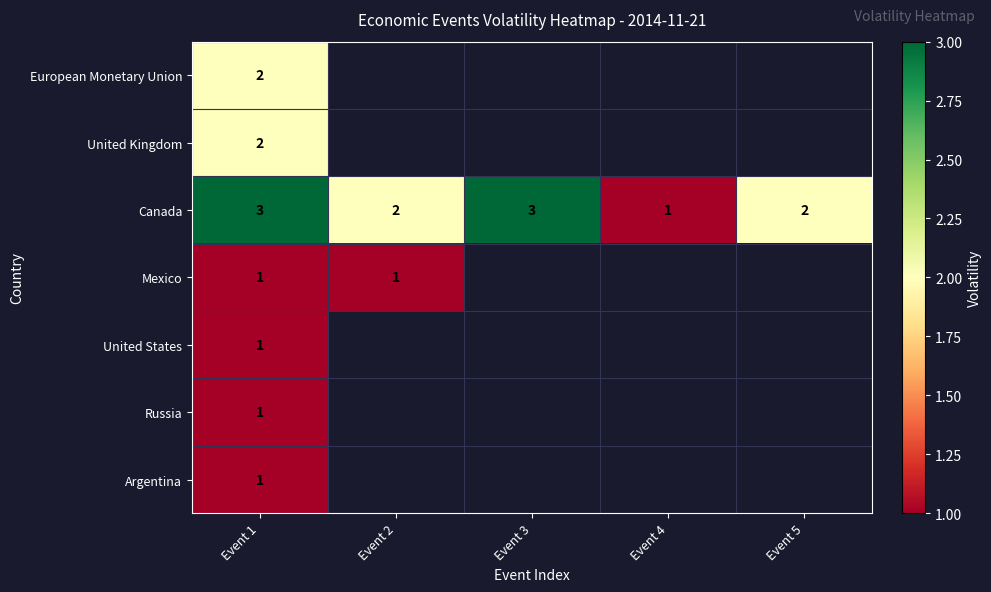

Read the Canada value at Event 1.

3